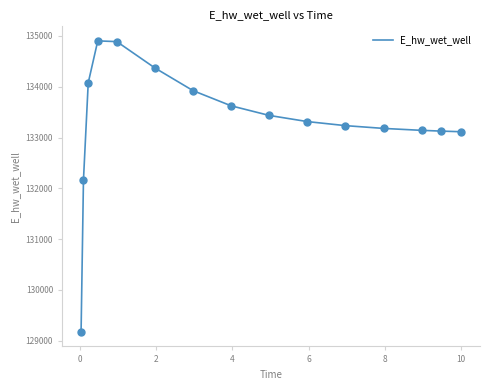

What is the difference between the maximum and minimum values?

5730.3